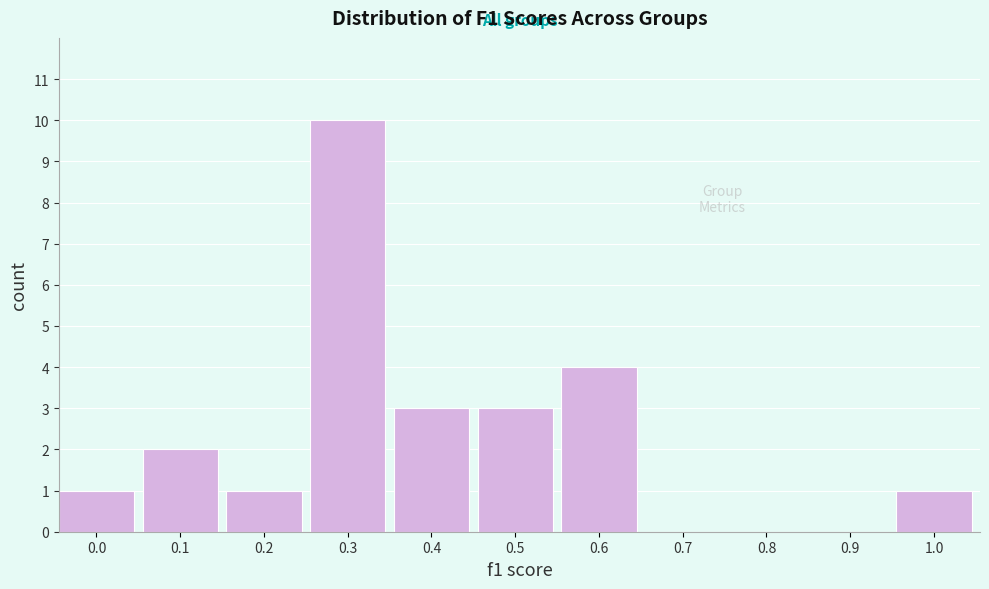

Reading left to right, list all the values displayed in this chart.

0.0=1	0.1=2	0.2=1	0.3=10	0.4=3	0.5=3	0.6=4	0.7=0	0.8=0	0.9=0	1.0=1